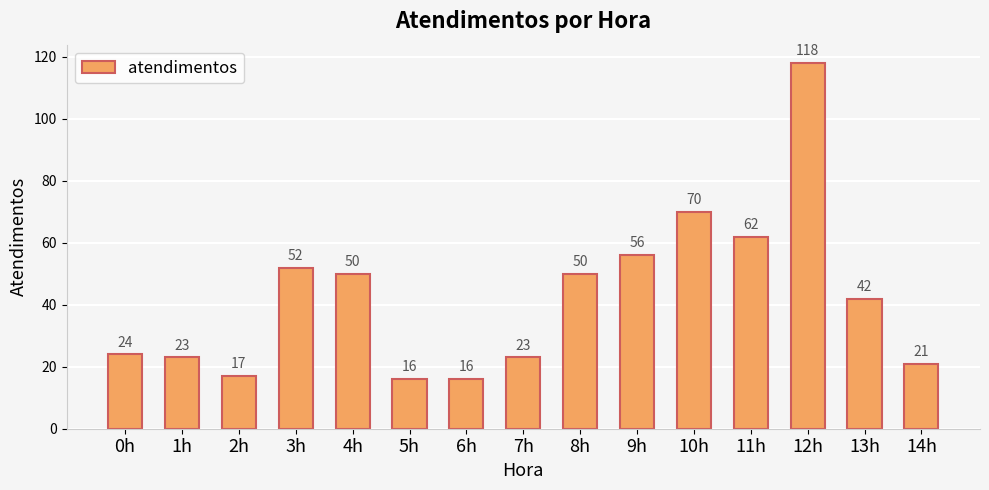

Reading left to right, extract all data points from this chart.

24	23	17	52	50	16	16	23	50	56	70	62	118	42	21